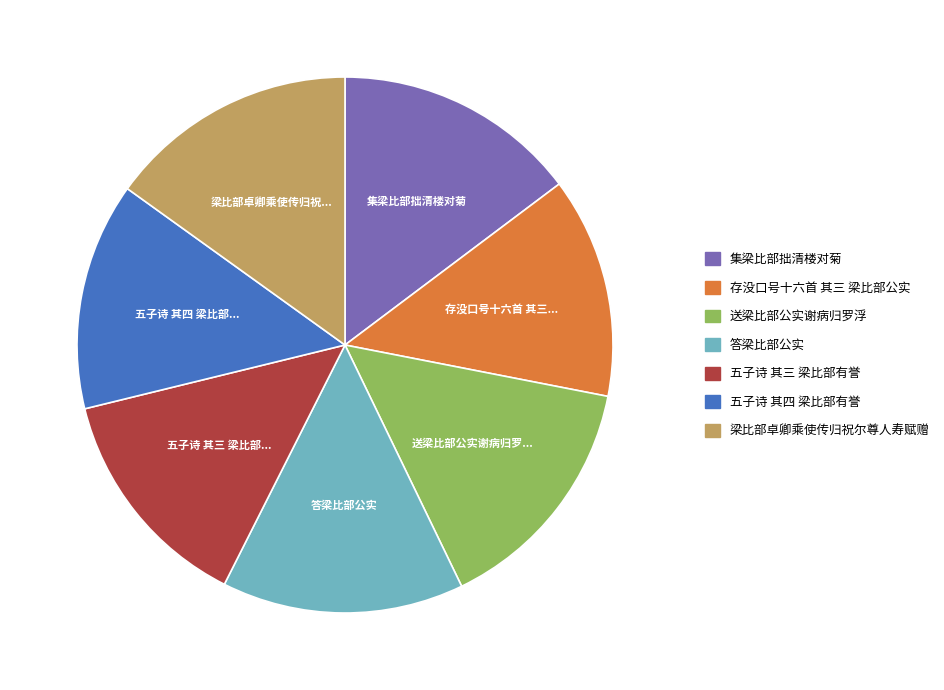

The 存没口号十六首 其三 梁比部公实 slice represents 13% of the pie. True or false?

True